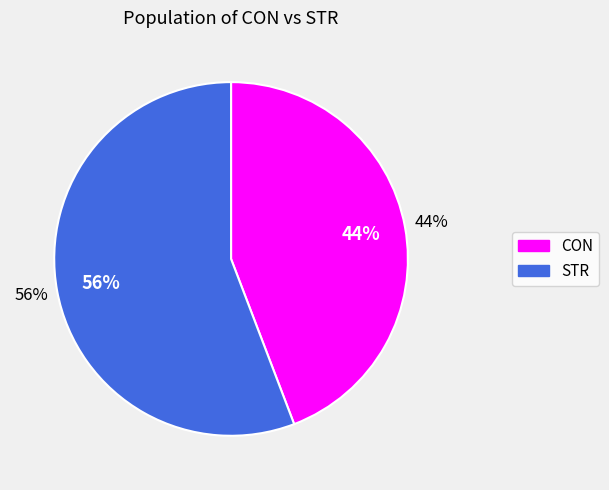

How many segments does this pie chart have?

2